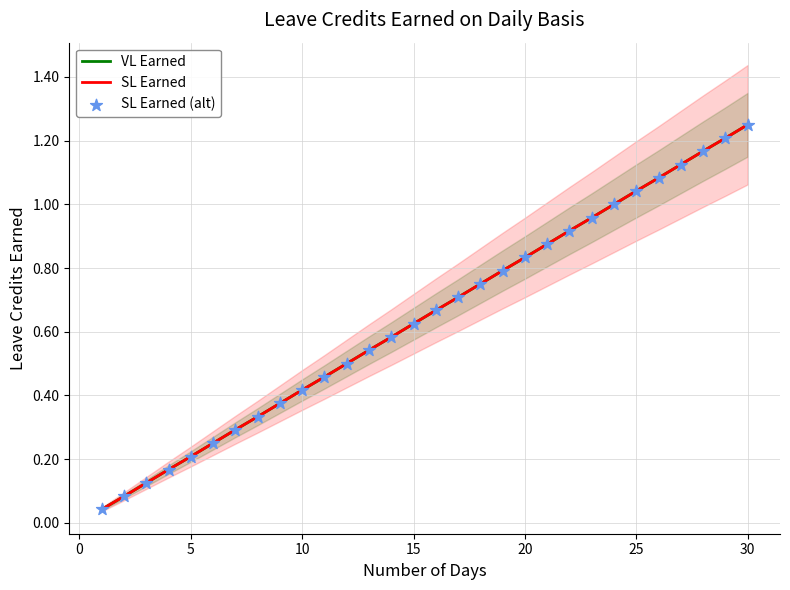

What is the total value across all series at 25?

3.1